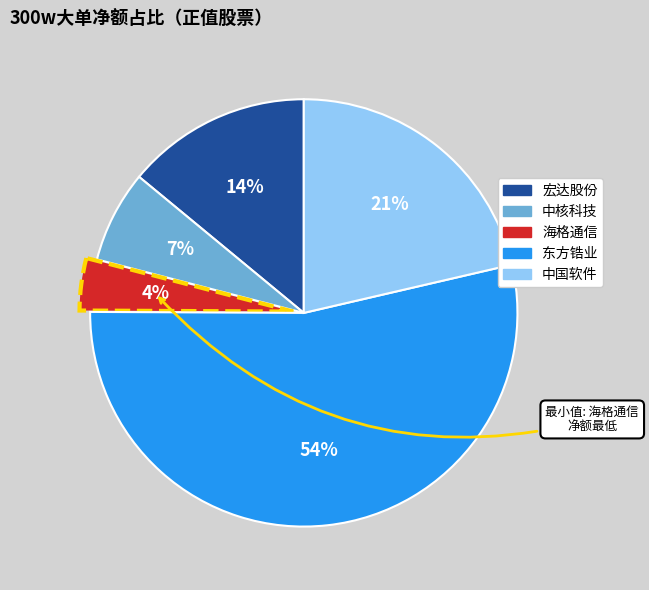

Count the number of slices in the pie.

5